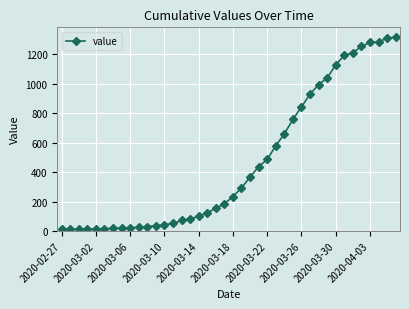

How many lines are shown in the chart?

1